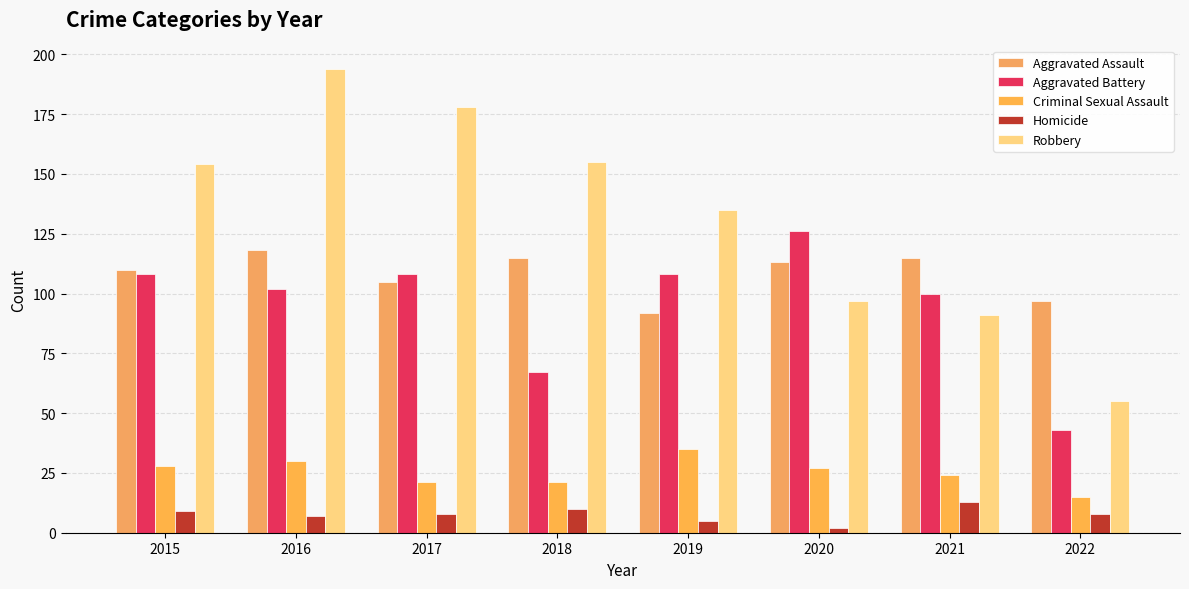

What is the sum of all Criminal Sexual Assault values?

201